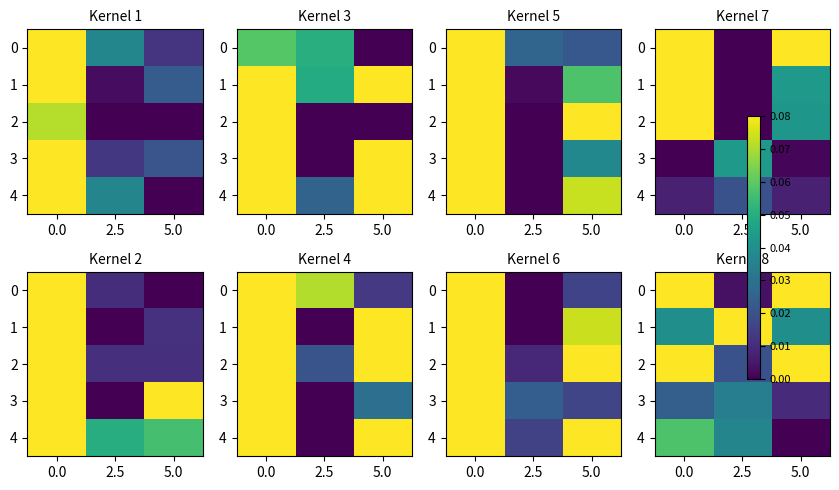

Which category has the lowest value across all series?

5.0